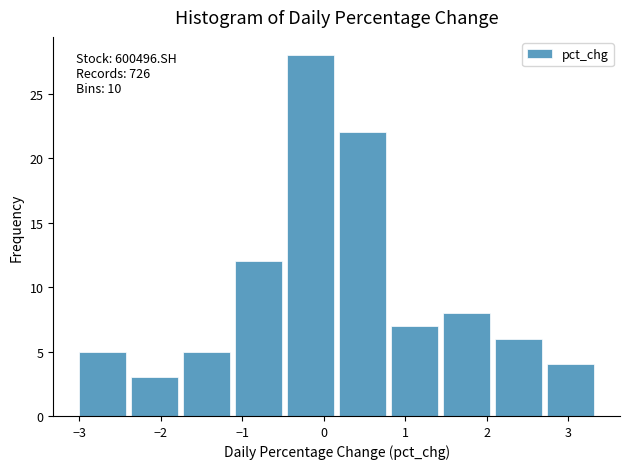

Over which range of the x-axis is the bar tallest?

-0.5 to 0.2